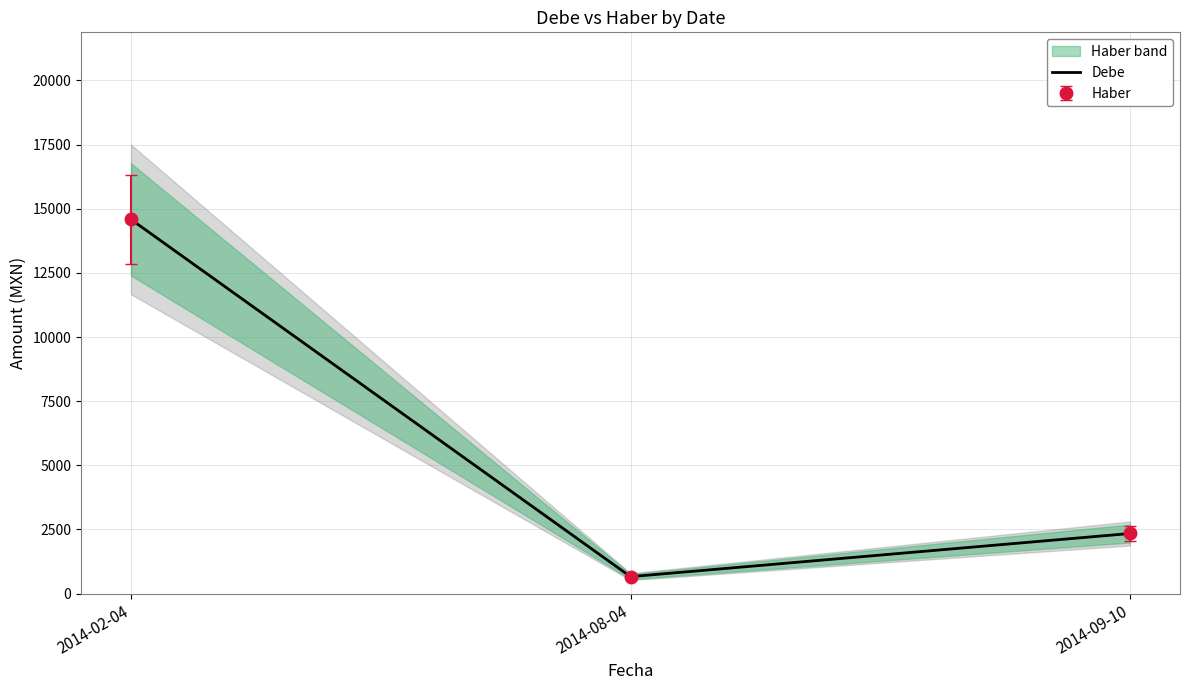

What is the difference between the values at 2014-08-04 and 2014-02-04?

13921.3